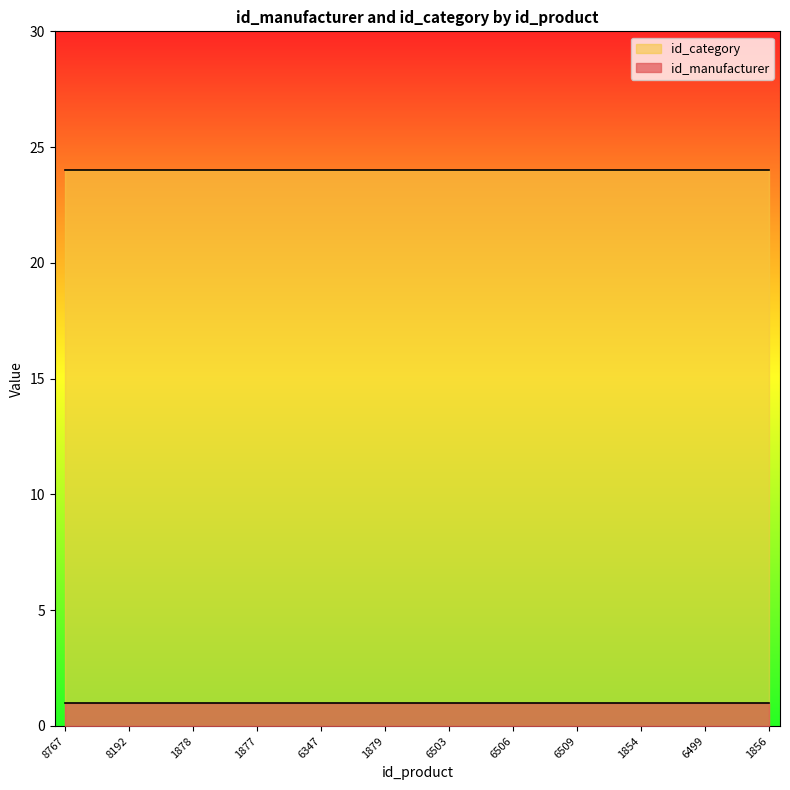

What is the difference between the highest and lowest values at 6506?

23